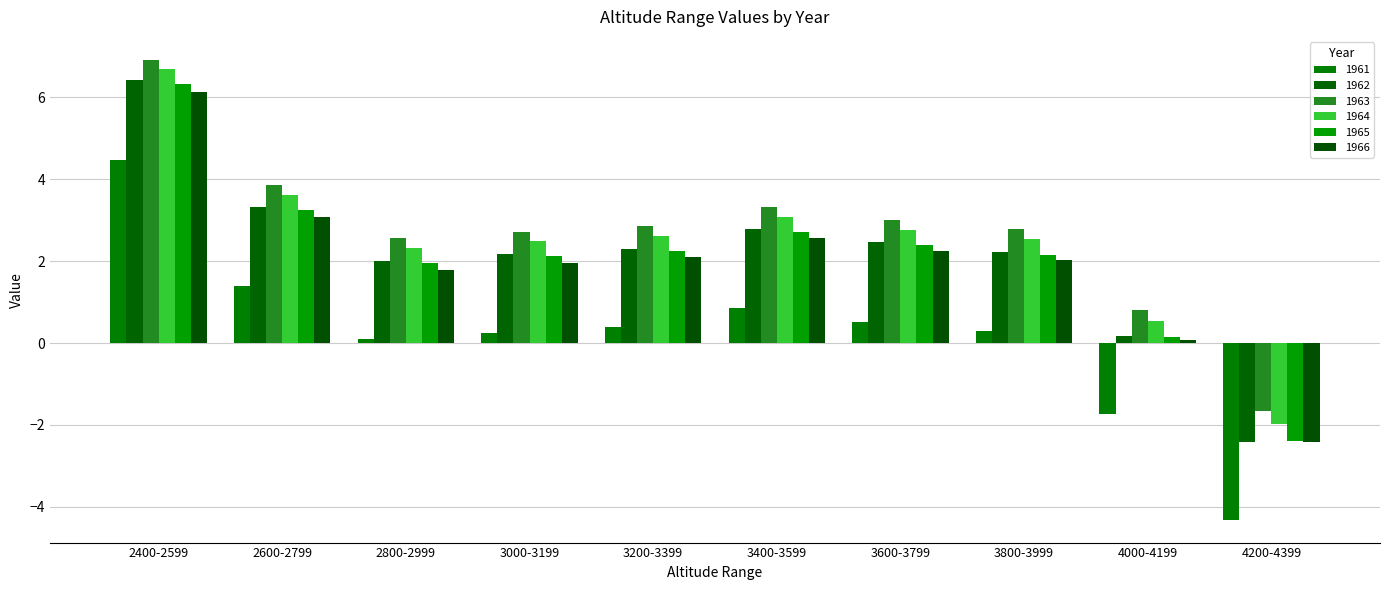

What is the sum of all 1965 values?

20.9